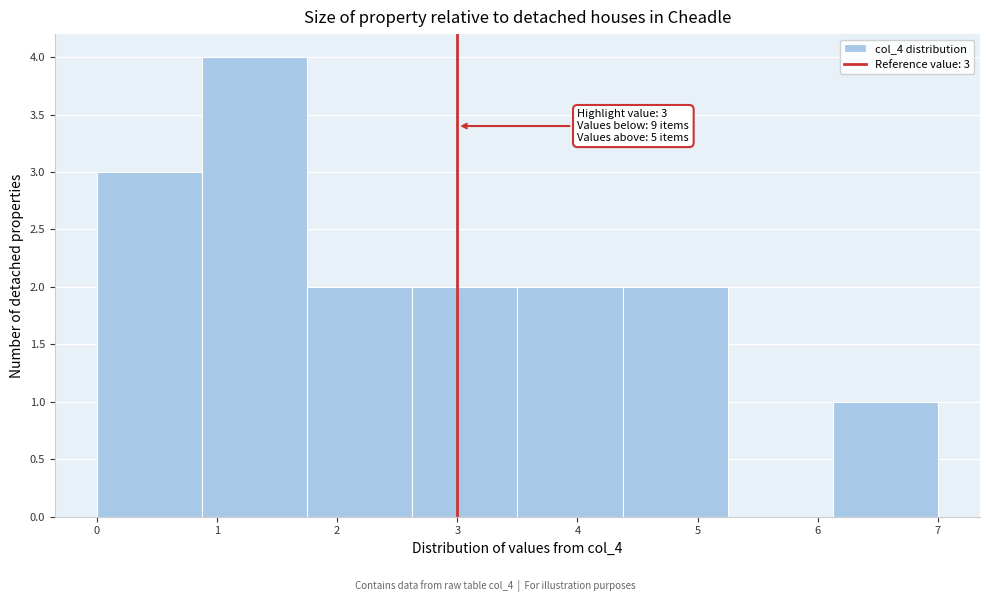

Which range on the x-axis has the tallest bar?

0.9 to 1.8